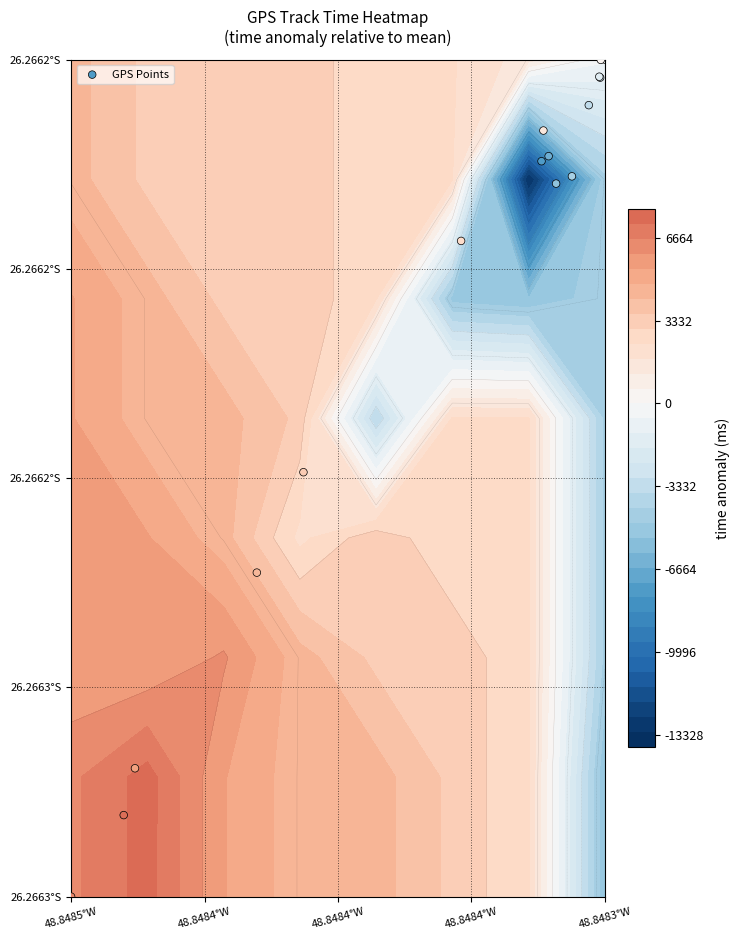

At which category does the chart reach its peak across all series?

48.8483°W